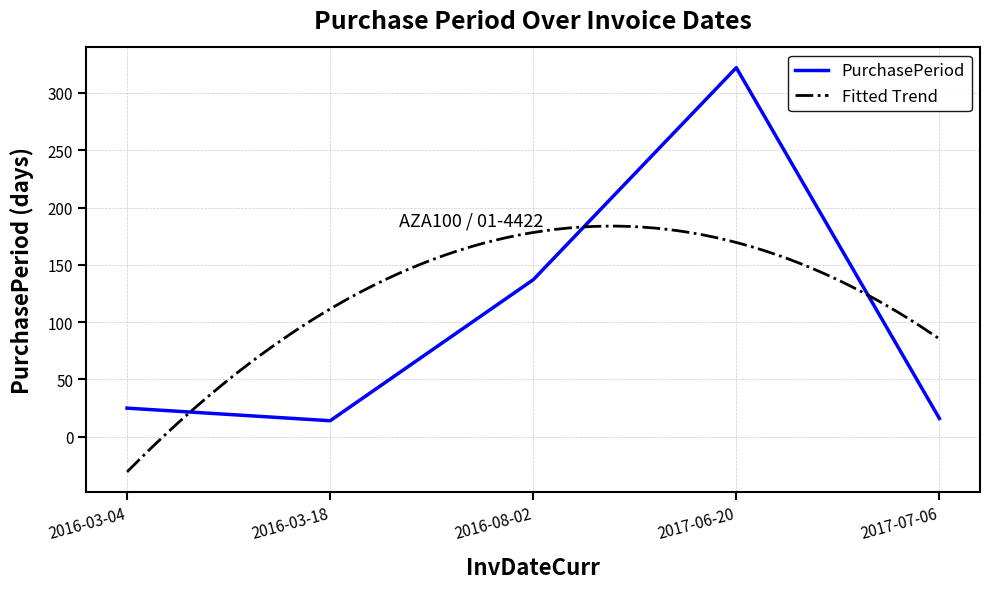

Rank the categories by value from lowest to highest.

2016-03-18, 2017-07-06, 2016-03-04, 2016-08-02, 2017-06-20